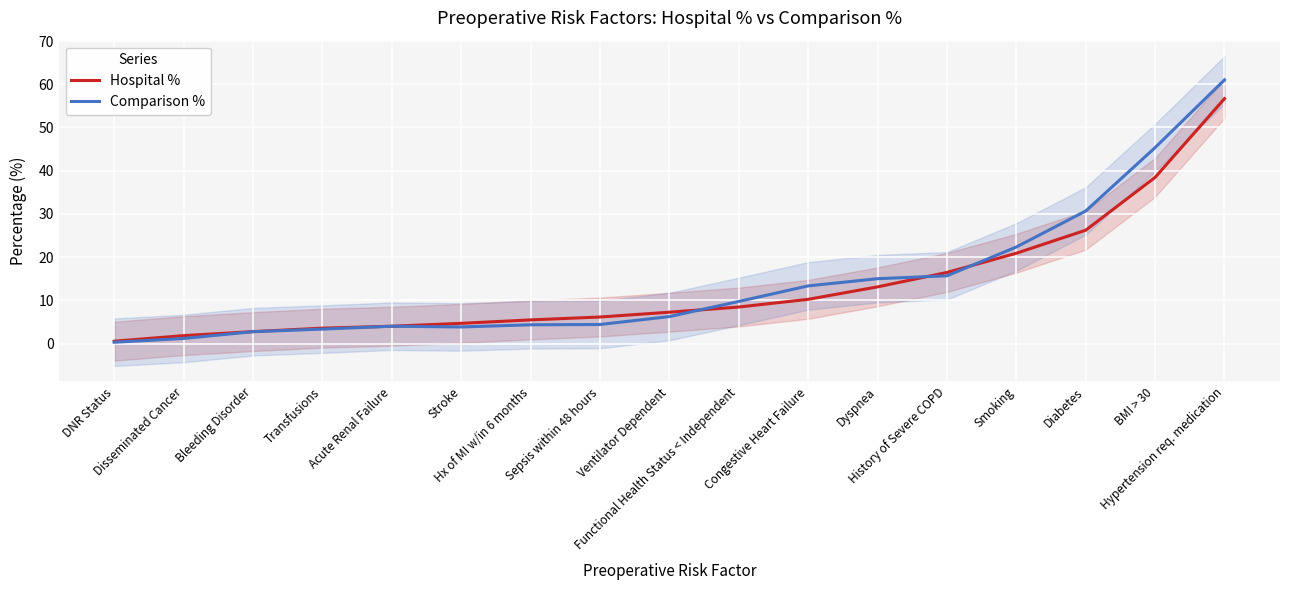

What value does the Hospital % series have at BMI > 30?

38.4